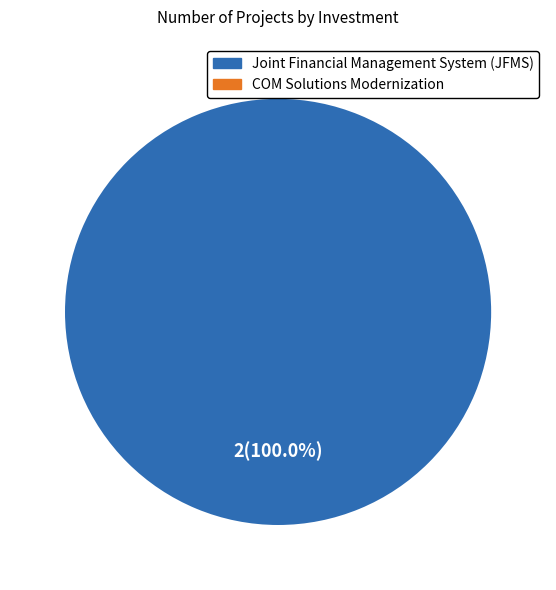

Does any single category account for the majority?

Yes